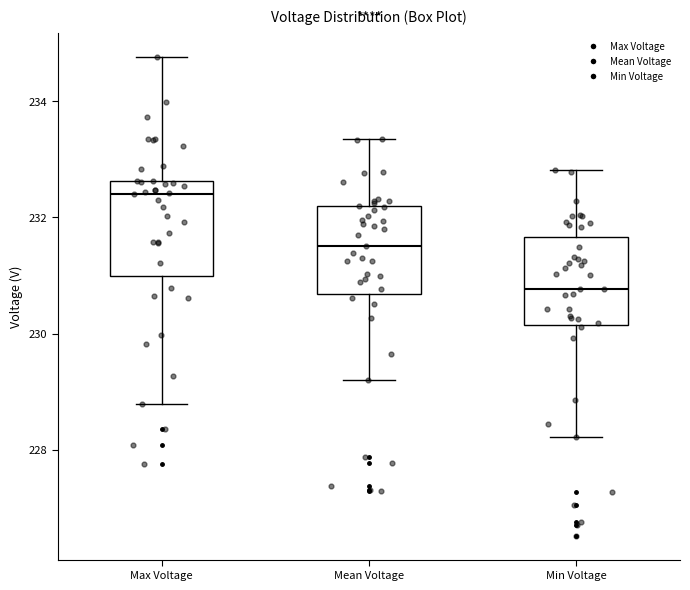

Which box has the highest median line?

Max Voltage